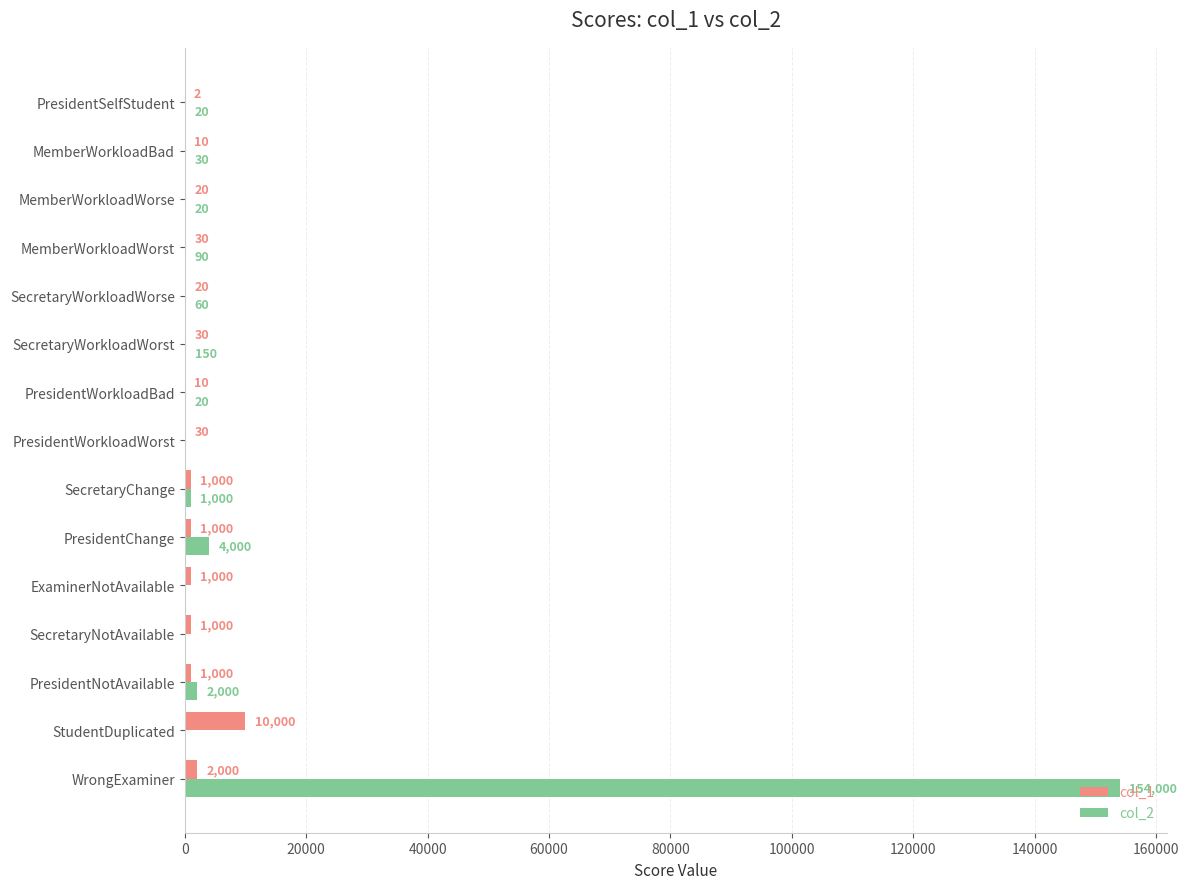

At which category does the chart reach its peak across all series?

WrongExaminer